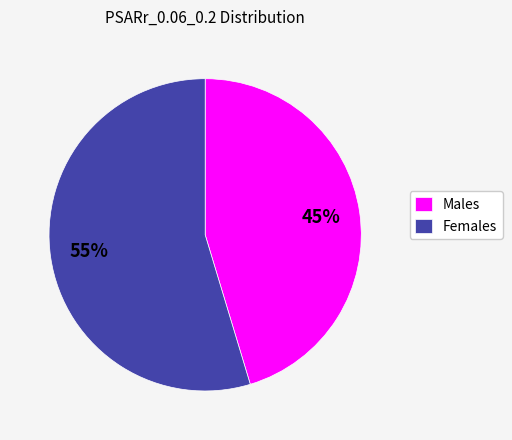

Is the sum of Females and Males greater than half?

Yes